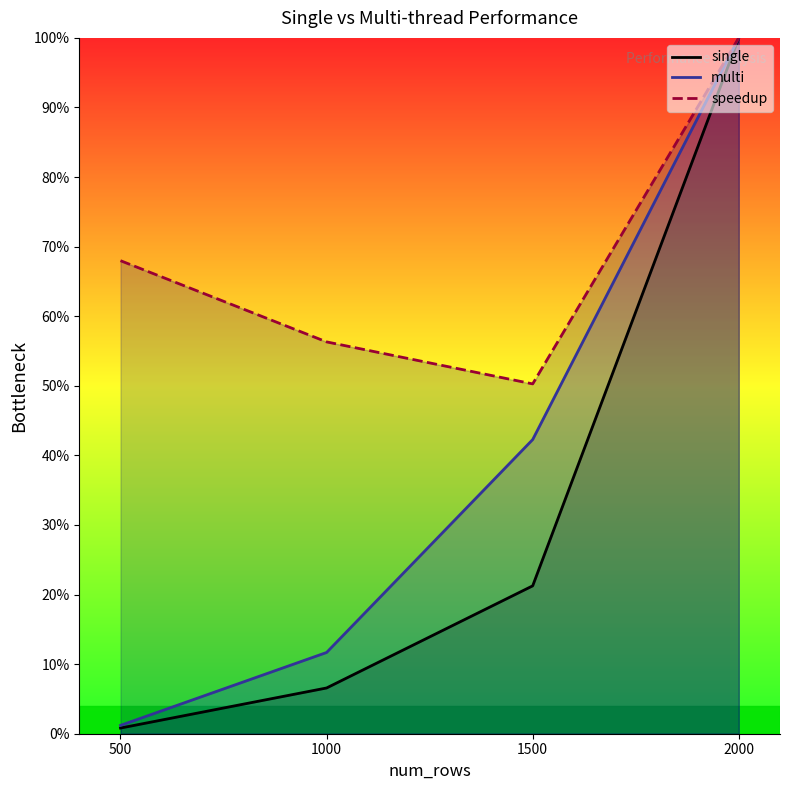

What are all the series names shown in the legend?

single, multi, speedup